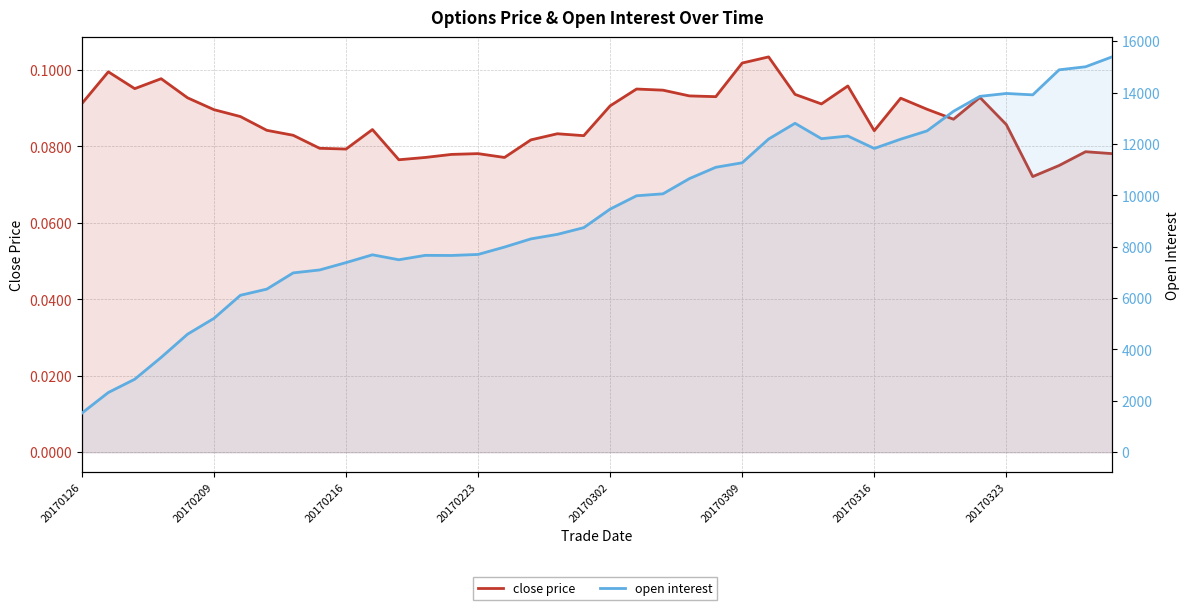

Reading left to right, list all the values displayed in this chart.

close price: 0.1	0.1	0.1	0.1	0.1	0.1	0.1	0.1	0.1	0.1	0.1	0.1	0.1	0.1	0.1	0.1	0.1	0.1	0.1	0.1	0.1	0.1	0.1	0.1	0.1	0.1	0.1	0.1	0.1	0.1	0.1	0.1	0.1	0.1	0.1	0.1	0.1	0.1	0.1	0.1
open interest: 1522.0	2324.0	2841.0	3690.0	4594.0	5210.0	6108.0	6348.0	6980.0	7094.0	7380.0	7684.0	7491.0	7662.0	7658.0	7698.0	7985.0	8303.0	8479.0	8740.0	9463.0	9981.0	10057.0	10649.0	11090.0	11266.0	12190.0	12802.0	12203.0	12306.0	11823.0	12184.0	12507.0	13270.0	13851.0	13963.0	13909.0	14884.0	15002.0	15386.0